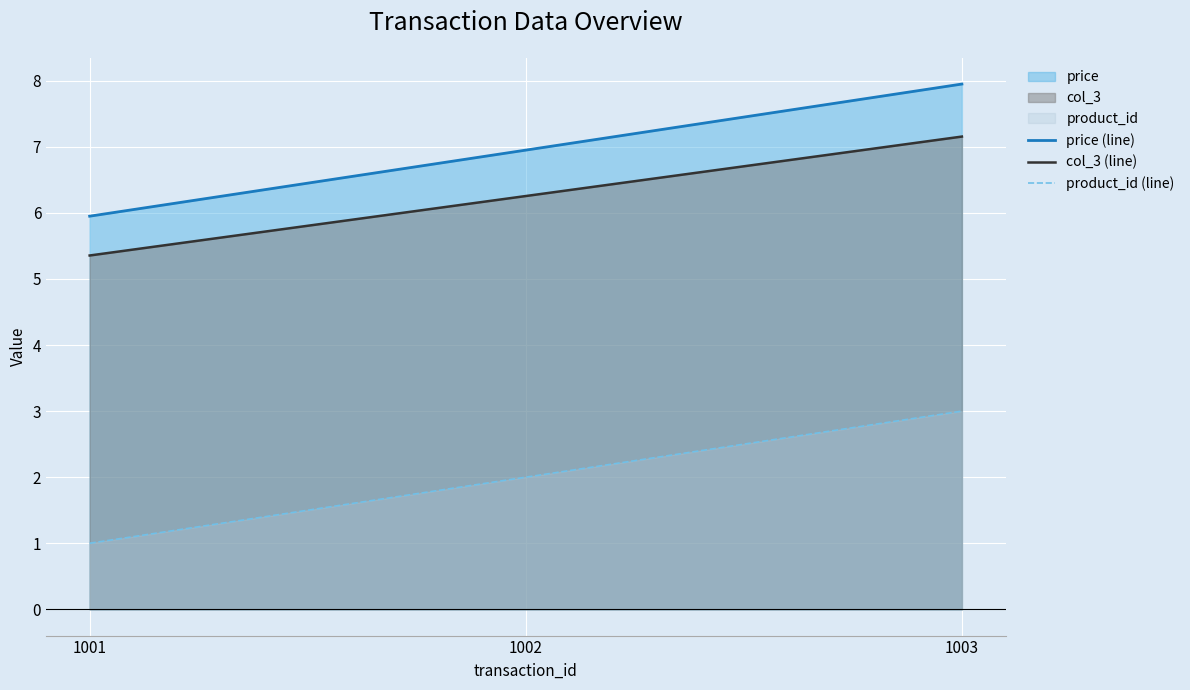

How many data points does each series have?

3